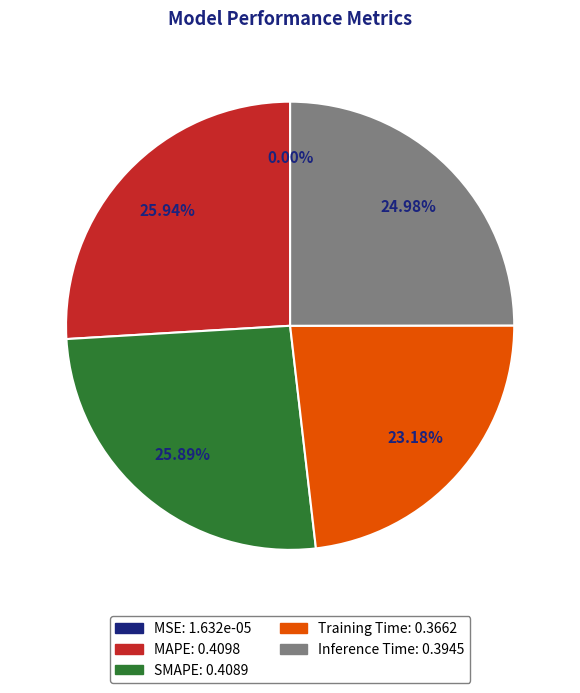

To the nearest percent, what portion does Training Time represent?

23%